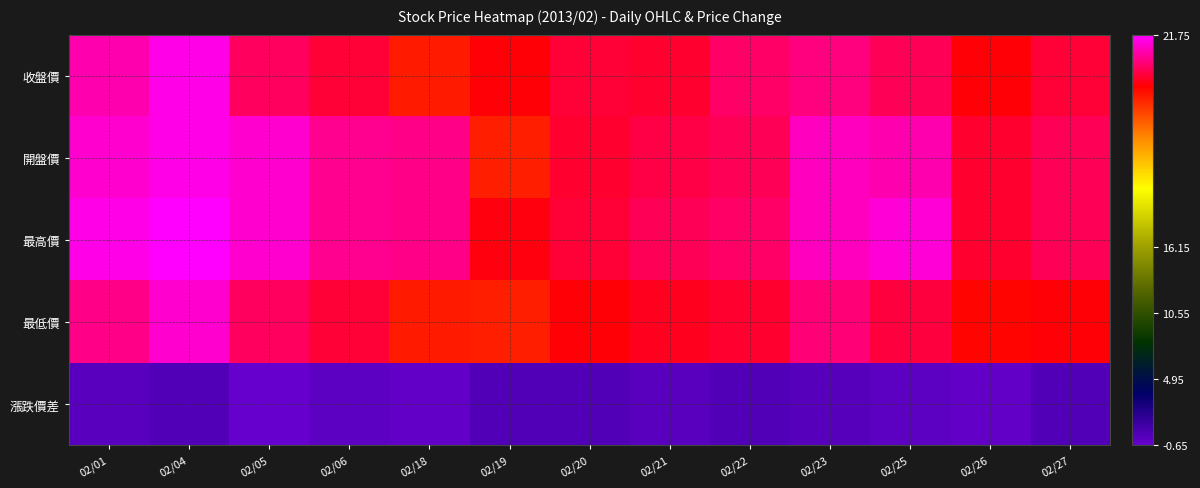

Reading left to right, what are all the values shown in this chart?

收盤價: 02/01=21.4	02/04=21.6	02/05=20.9	02/06=20.8	02/18=20.2	02/19=20.5	02/20=20.8	02/21=20.7	02/22=21.0	02/23=21.1	02/25=20.9	02/26=20.5	02/27=20.8
開盤價: 02/01=21.5	02/04=21.6	02/05=21.5	02/06=21.2	02/18=21.1	02/19=20.2	02/20=20.7	02/21=20.9	02/22=20.9	02/23=21.4	02/25=21.4	02/26=20.7	02/27=20.9
最高價: 02/01=21.6	02/04=21.8	02/05=21.5	02/06=21.2	02/18=21.1	02/19=20.6	02/20=20.8	02/21=20.9	02/22=21.0	02/23=21.4	02/25=21.6	02/26=20.7	02/27=20.9
最低價: 02/01=21.1	02/04=21.5	02/05=20.9	02/06=20.8	02/18=20.2	02/19=20.2	02/20=20.5	02/21=20.6	02/22=20.7	02/23=21.1	02/25=20.8	02/26=20.4	02/27=20.5
漲跌價差: 02/01=-0.1	02/04=0.2	02/05=-0.7	02/06=-0.2	02/18=-0.5	02/19=0.2	02/20=0.2	02/21=-0.1	02/22=0.3	02/23=0.1	02/25=-0.2	02/26=-0.4	02/27=0.2